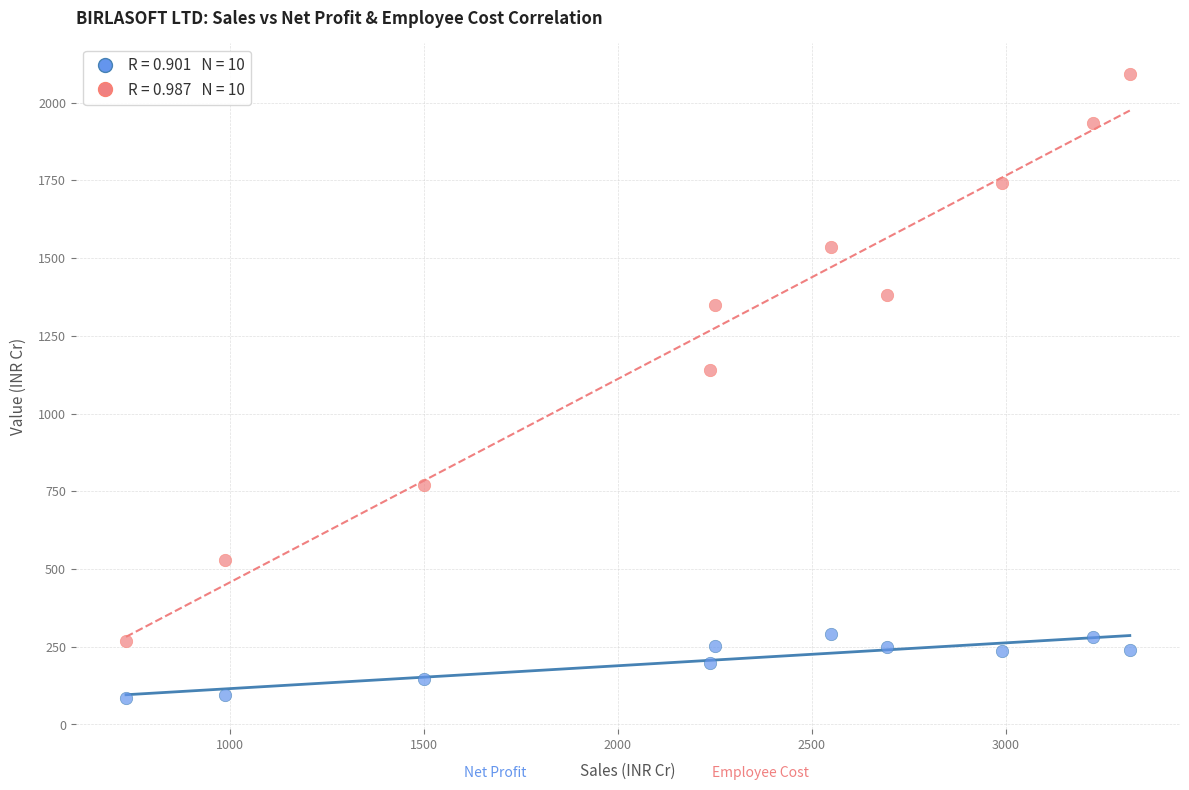

Across all data points, what is the range of X values (max minus min)?

2588.4